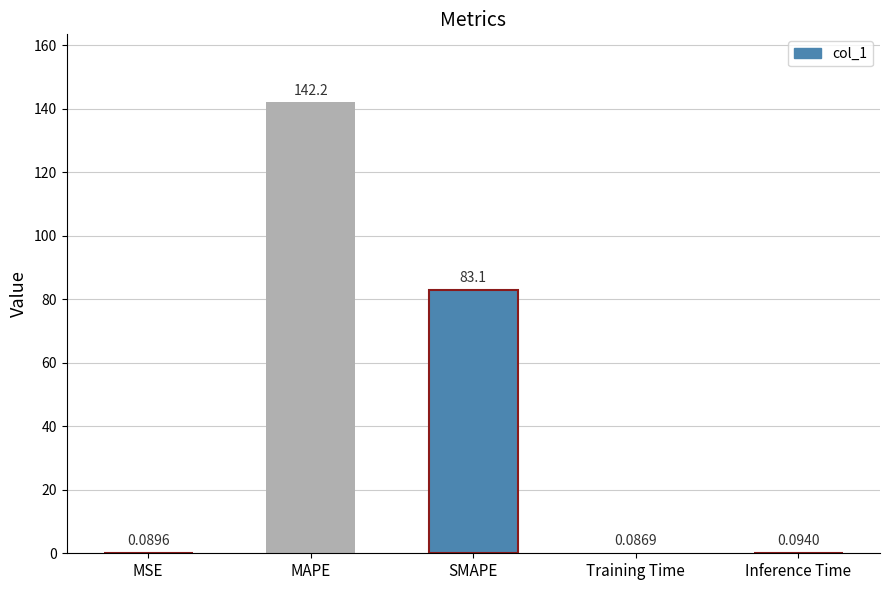

At which category does the chart reach its peak across all series?

MAPE